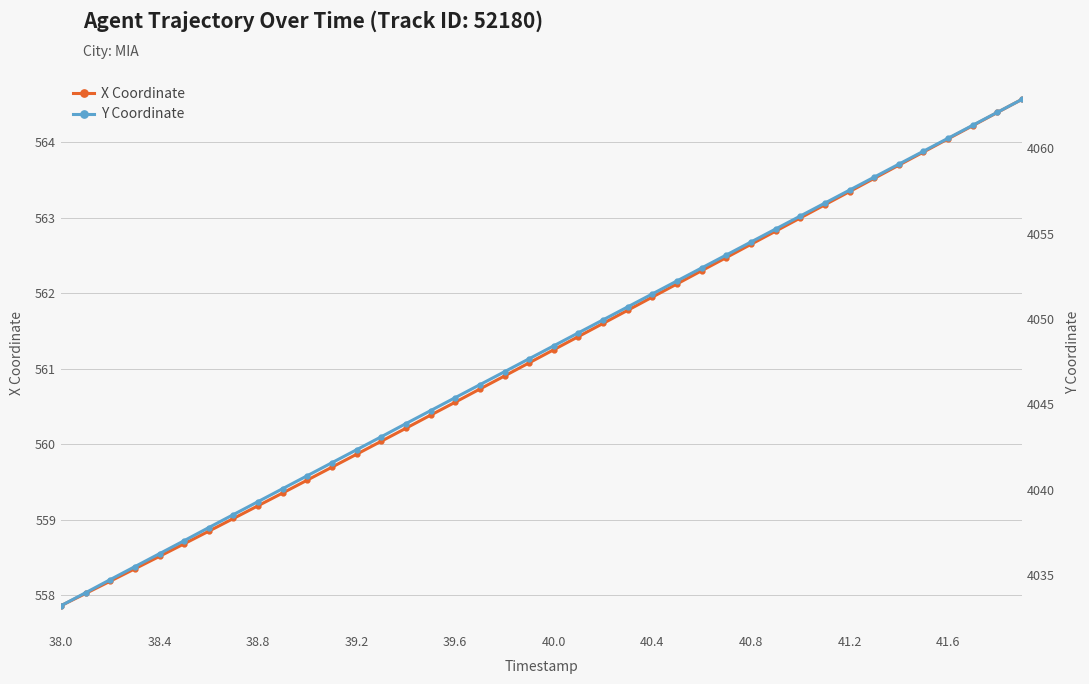

List the series in order of their overall mean, lowest first.

X Coordinate, Y Coordinate